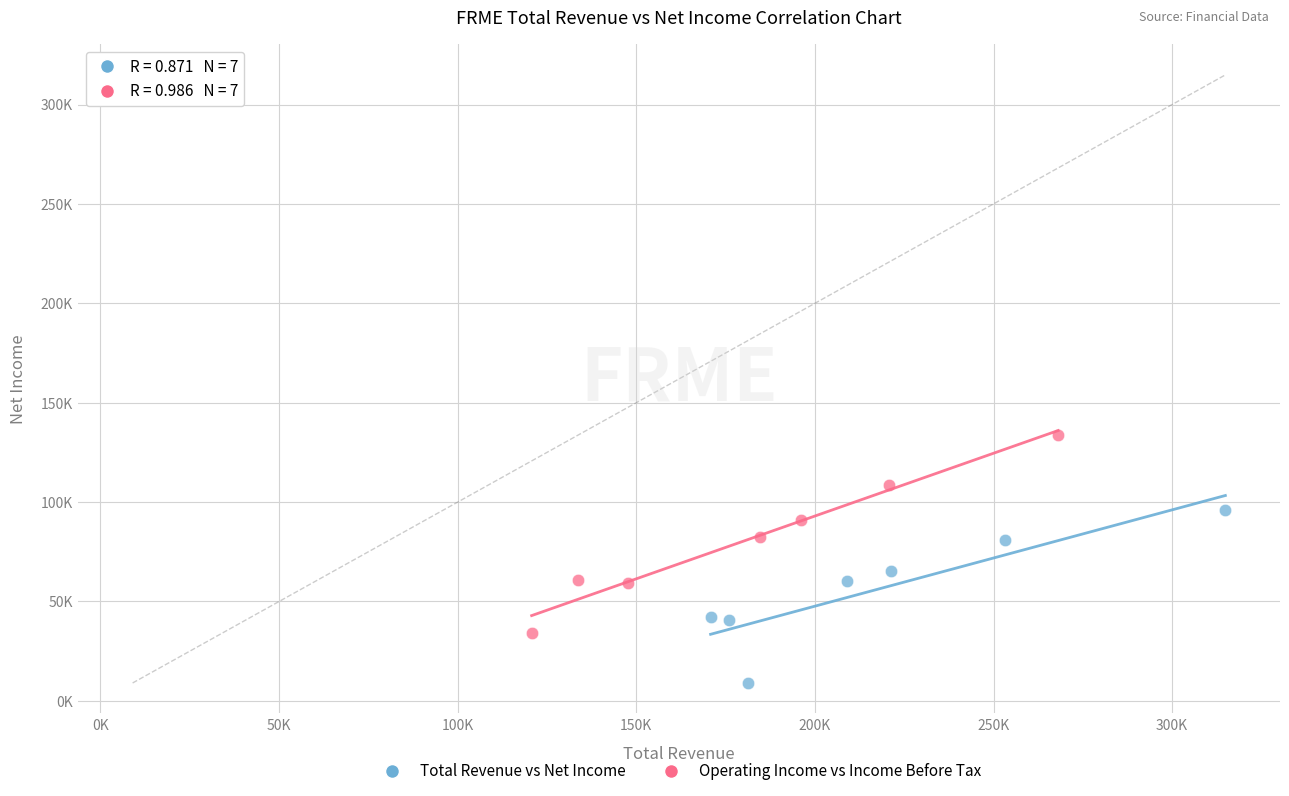

What are all the series names shown in the legend?

Total Revenue vs Net Income, Operating Income vs Income Before Tax